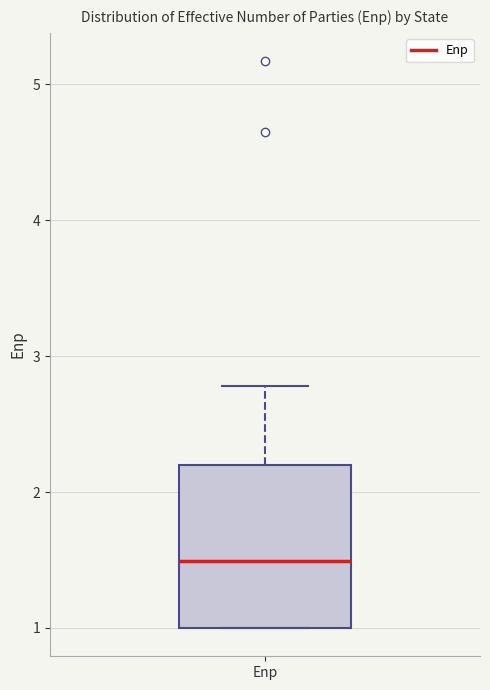

Transcribe this box plot: give where the median line is, the range the box spans, and where the two whiskers end, as read against the y-axis. The values are not printed on the chart, so give them approximately, as read against the axis.

median 1.5, box 1.0 to 2.2, whiskers 1.0 to 2.8